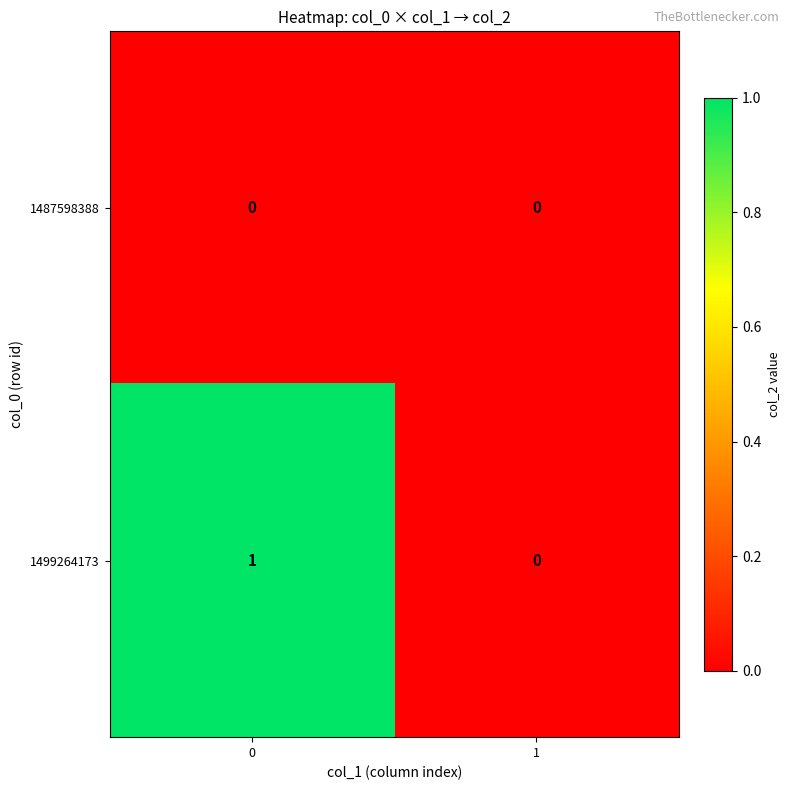

Is it true that 1499264173 equals 1 at 1?

False